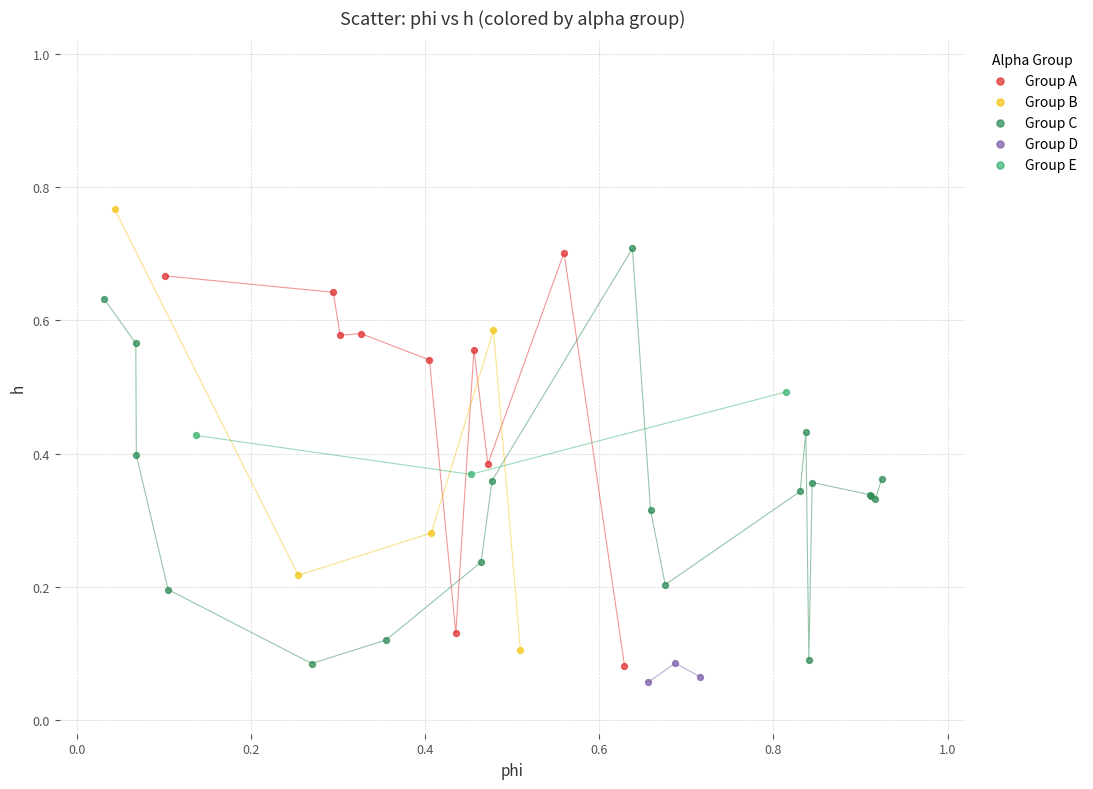

Which series contains the highest Y value?

Group B